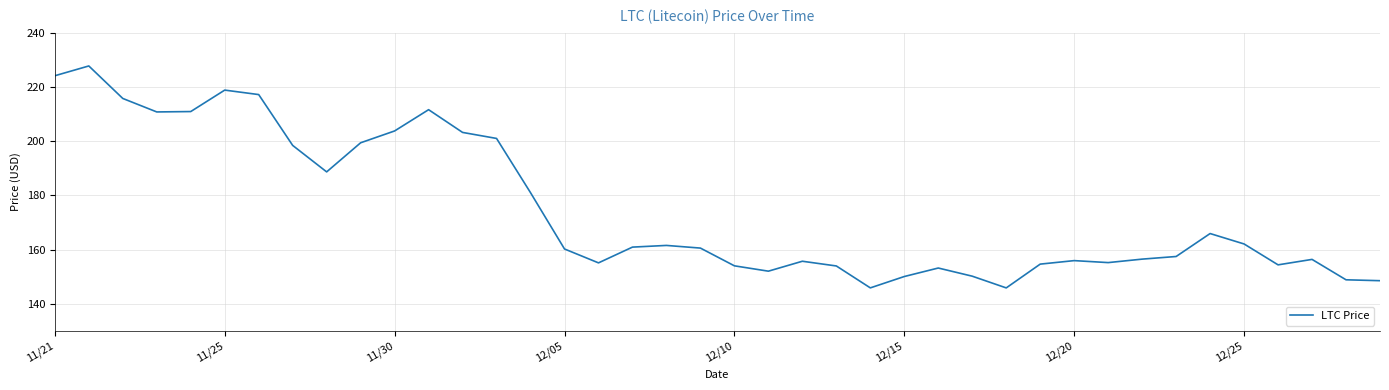

What is the greatest value displayed?

227.7